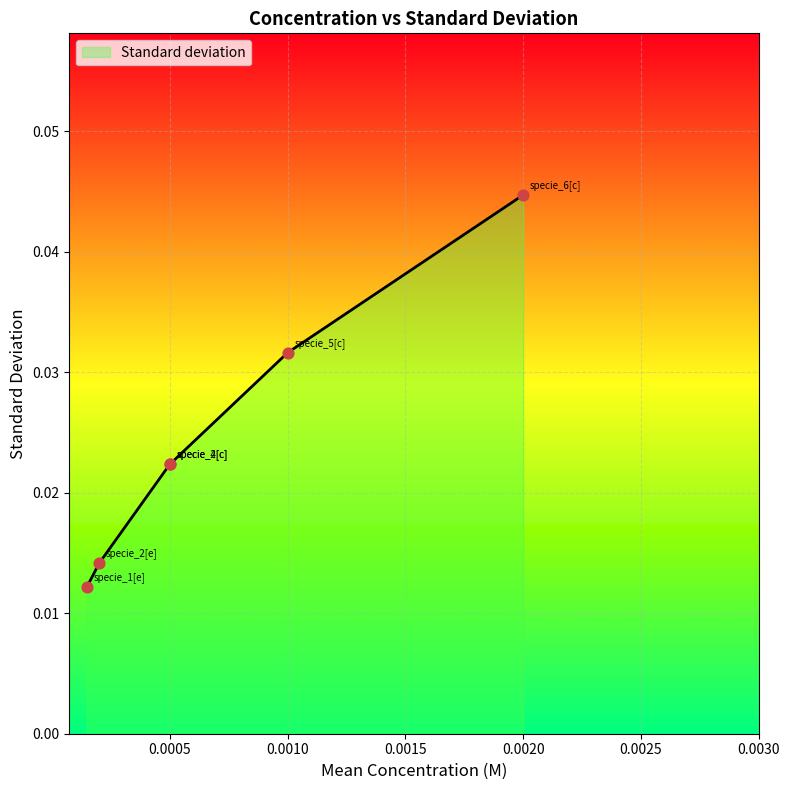

Between specie_2[e] and specie_1[e], which is larger?

specie_2[e]